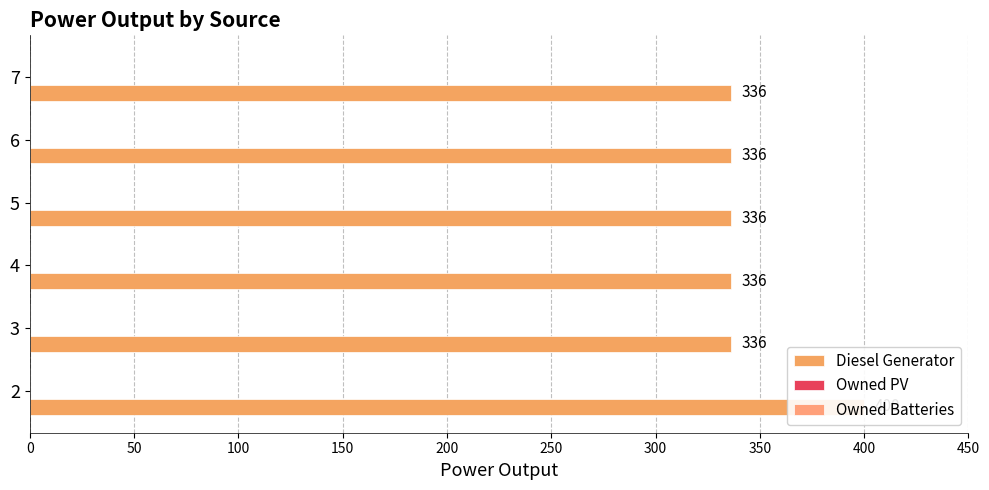

What is the lowest value of the Owned Batteries series?

0.2